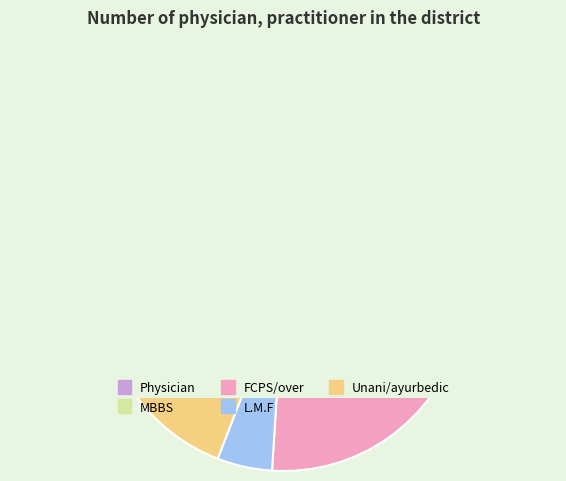

Is it true that MBBS is 17% of the pie?

False